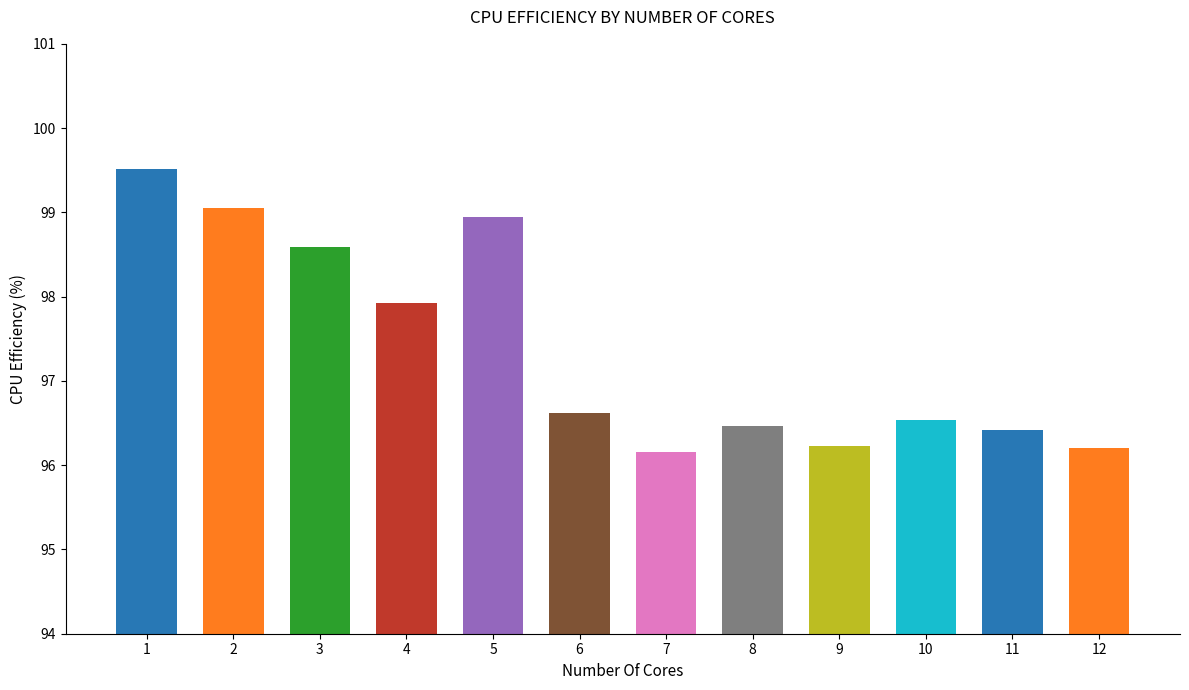

Is it true that the value at 5 is 98.9?

True